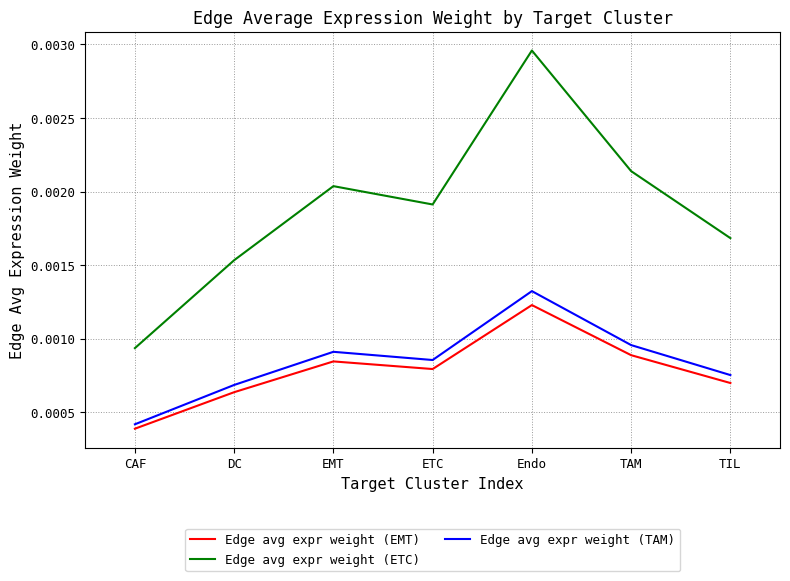

Which series has the largest total across all categories?

Edge avg expr weight (ETC)